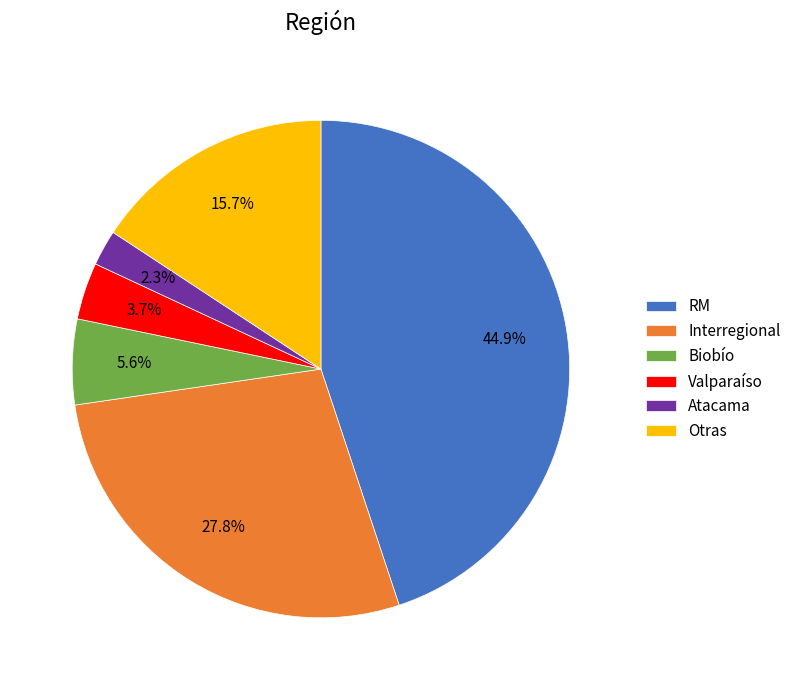

Is the sum of Atacama and Otras greater than half?

No